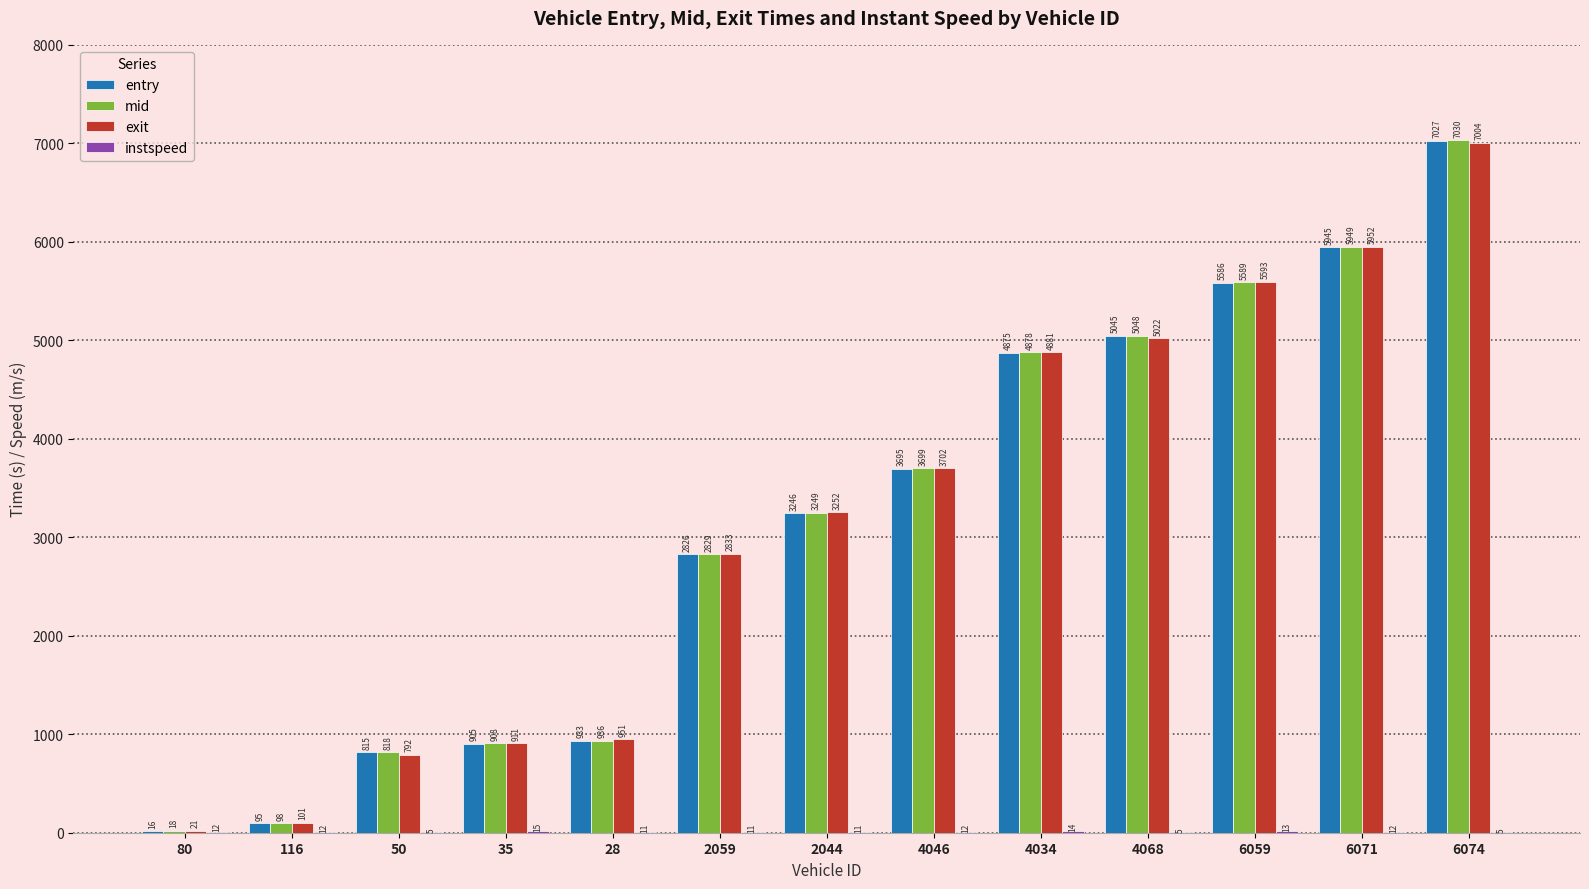

Count the number of data series in this chart.

4